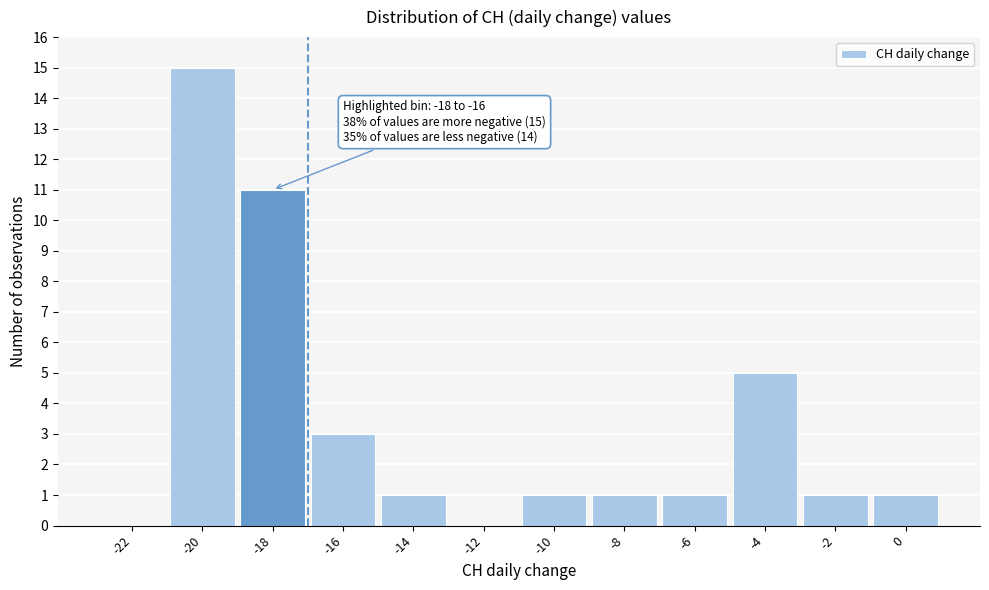

Reading left to right, what are all the values shown in this chart?

-22=0	-20=15	-18=11	-16=3	-14=1	-12=0	-10=1	-8=1	-6=1	-4=5	-2=1	0=1